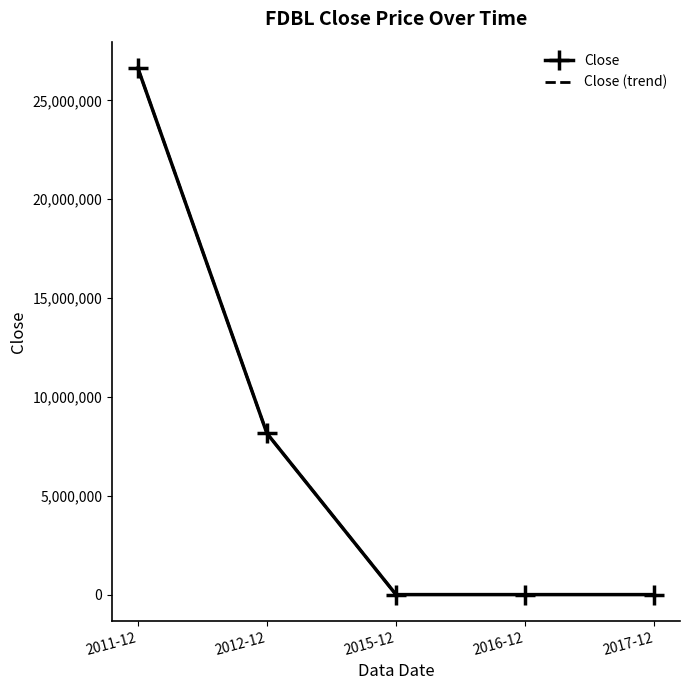

What is the value of the Close (trend) point at the 3rd from the left?

59.9